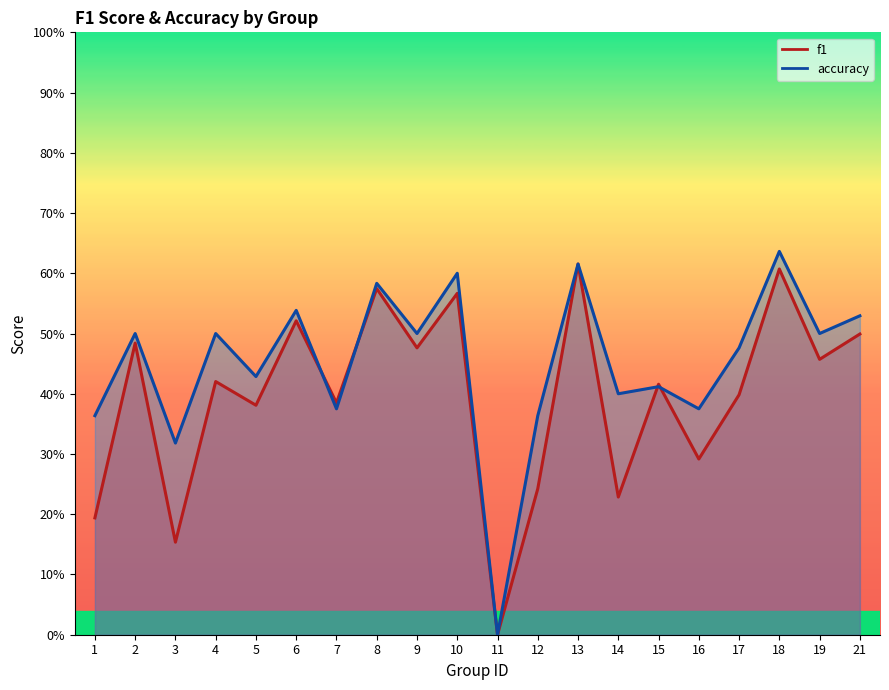

What is the maximum value shown in the chart?

0.6